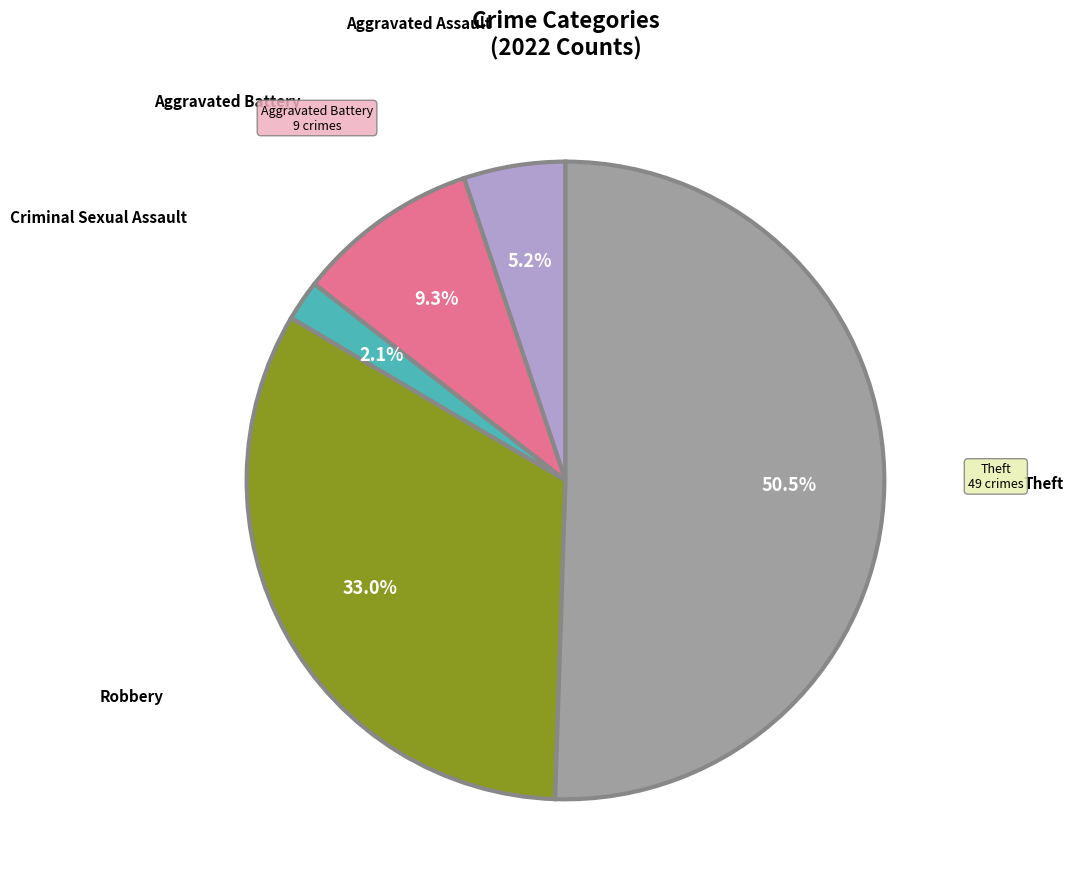

How many segments does this pie chart have?

5